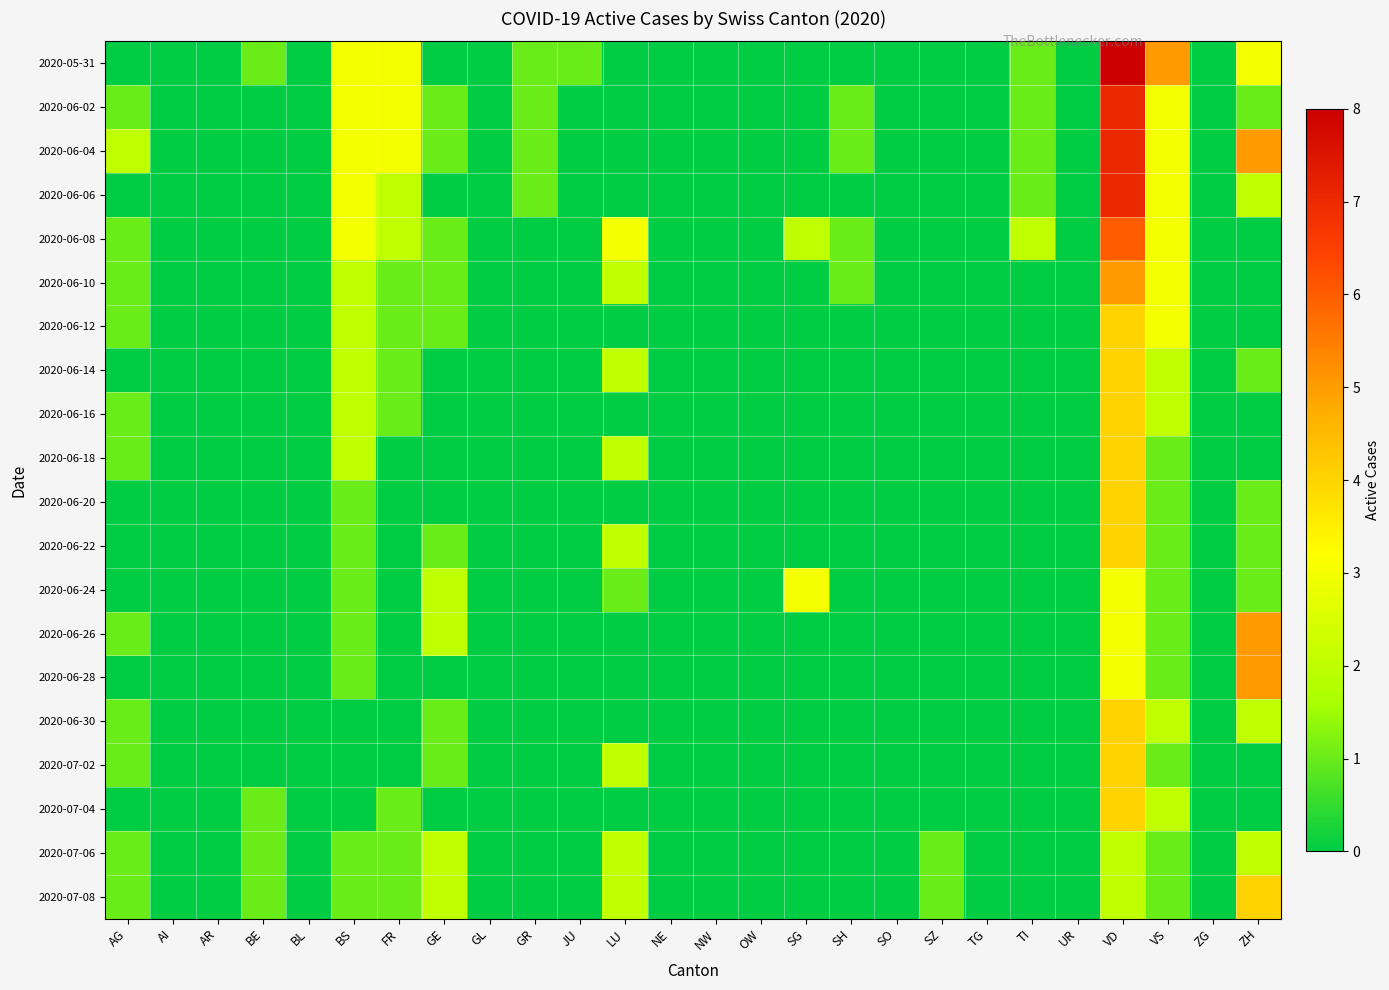

Reading right to left, list all the values displayed in this chart.

2020-05-31: ZH=3	ZG=0	VS=5	VD=8	UR=0	TI=1	TG=0	SZ=0	SO=0	SH=0	SG=0	OW=0	NW=0	NE=0	LU=0	JU=1	GR=1	GL=0	GE=0	FR=3	BS=3	BL=0	BE=1	AR=0	AI=0	AG=0
2020-06-02: ZH=1	ZG=0	VS=3	VD=7	UR=0	TI=1	TG=0	SZ=0	SO=0	SH=1	SG=0	OW=0	NW=0	NE=0	LU=0	JU=0	GR=1	GL=0	GE=1	FR=3	BS=3	BL=0	BE=0	AR=0	AI=0	AG=1
2020-06-04: ZH=5	ZG=0	VS=3	VD=7	UR=0	TI=1	TG=0	SZ=0	SO=0	SH=1	SG=0	OW=0	NW=0	NE=0	LU=0	JU=0	GR=1	GL=0	GE=1	FR=3	BS=3	BL=0	BE=0	AR=0	AI=0	AG=2
2020-06-06: ZH=2	ZG=0	VS=3	VD=7	UR=0	TI=1	TG=0	SZ=0	SO=0	SH=0	SG=0	OW=0	NW=0	NE=0	LU=0	JU=0	GR=1	GL=0	GE=0	FR=2	BS=3	BL=0	BE=0	AR=0	AI=0	AG=0
2020-06-08: ZH=0	ZG=0	VS=3	VD=6	UR=0	TI=2	TG=0	SZ=0	SO=0	SH=1	SG=2	OW=0	NW=0	NE=0	LU=3	JU=0	GR=0	GL=0	GE=1	FR=2	BS=3	BL=0	BE=0	AR=0	AI=0	AG=1
2020-06-10: ZH=0	ZG=0	VS=3	VD=5	UR=0	TI=0	TG=0	SZ=0	SO=0	SH=1	SG=0	OW=0	NW=0	NE=0	LU=2	JU=0	GR=0	GL=0	GE=1	FR=1	BS=2	BL=0	BE=0	AR=0	AI=0	AG=1
2020-06-12: ZH=0	ZG=0	VS=3	VD=4	UR=0	TI=0	TG=0	SZ=0	SO=0	SH=0	SG=0	OW=0	NW=0	NE=0	LU=0	JU=0	GR=0	GL=0	GE=1	FR=1	BS=2	BL=0	BE=0	AR=0	AI=0	AG=1
2020-06-14: ZH=1	ZG=0	VS=2	VD=4	UR=0	TI=0	TG=0	SZ=0	SO=0	SH=0	SG=0	OW=0	NW=0	NE=0	LU=2	JU=0	GR=0	GL=0	GE=0	FR=1	BS=2	BL=0	BE=0	AR=0	AI=0	AG=0
2020-06-16: ZH=0	ZG=0	VS=2	VD=4	UR=0	TI=0	TG=0	SZ=0	SO=0	SH=0	SG=0	OW=0	NW=0	NE=0	LU=0	JU=0	GR=0	GL=0	GE=0	FR=1	BS=2	BL=0	BE=0	AR=0	AI=0	AG=1
2020-06-18: ZH=0	ZG=0	VS=1	VD=4	UR=0	TI=0	TG=0	SZ=0	SO=0	SH=0	SG=0	OW=0	NW=0	NE=0	LU=2	JU=0	GR=0	GL=0	GE=0	FR=0	BS=2	BL=0	BE=0	AR=0	AI=0	AG=1
2020-06-20: ZH=1	ZG=0	VS=1	VD=4	UR=0	TI=0	TG=0	SZ=0	SO=0	SH=0	SG=0	OW=0	NW=0	NE=0	LU=0	JU=0	GR=0	GL=0	GE=0	FR=0	BS=1	BL=0	BE=0	AR=0	AI=0	AG=0
2020-06-22: ZH=1	ZG=0	VS=1	VD=4	UR=0	TI=0	TG=0	SZ=0	SO=0	SH=0	SG=0	OW=0	NW=0	NE=0	LU=2	JU=0	GR=0	GL=0	GE=1	FR=0	BS=1	BL=0	BE=0	AR=0	AI=0	AG=0
2020-06-24: ZH=1	ZG=0	VS=1	VD=3	UR=0	TI=0	TG=0	SZ=0	SO=0	SH=0	SG=3	OW=0	NW=0	NE=0	LU=1	JU=0	GR=0	GL=0	GE=2	FR=0	BS=1	BL=0	BE=0	AR=0	AI=0	AG=0
2020-06-26: ZH=5	ZG=0	VS=1	VD=3	UR=0	TI=0	TG=0	SZ=0	SO=0	SH=0	SG=0	OW=0	NW=0	NE=0	LU=0	JU=0	GR=0	GL=0	GE=2	FR=0	BS=1	BL=0	BE=0	AR=0	AI=0	AG=1
2020-06-28: ZH=5	ZG=0	VS=1	VD=3	UR=0	TI=0	TG=0	SZ=0	SO=0	SH=0	SG=0	OW=0	NW=0	NE=0	LU=0	JU=0	GR=0	GL=0	GE=0	FR=0	BS=1	BL=0	BE=0	AR=0	AI=0	AG=0
2020-06-30: ZH=2	ZG=0	VS=2	VD=4	UR=0	TI=0	TG=0	SZ=0	SO=0	SH=0	SG=0	OW=0	NW=0	NE=0	LU=0	JU=0	GR=0	GL=0	GE=1	FR=0	BS=0	BL=0	BE=0	AR=0	AI=0	AG=1
2020-07-02: ZH=0	ZG=0	VS=1	VD=4	UR=0	TI=0	TG=0	SZ=0	SO=0	SH=0	SG=0	OW=0	NW=0	NE=0	LU=2	JU=0	GR=0	GL=0	GE=1	FR=0	BS=0	BL=0	BE=0	AR=0	AI=0	AG=1
2020-07-04: ZH=0	ZG=0	VS=2	VD=4	UR=0	TI=0	TG=0	SZ=0	SO=0	SH=0	SG=0	OW=0	NW=0	NE=0	LU=0	JU=0	GR=0	GL=0	GE=0	FR=1	BS=0	BL=0	BE=1	AR=0	AI=0	AG=0
2020-07-06: ZH=2	ZG=0	VS=1	VD=2	UR=0	TI=0	TG=0	SZ=1	SO=0	SH=0	SG=0	OW=0	NW=0	NE=0	LU=2	JU=0	GR=0	GL=0	GE=2	FR=1	BS=1	BL=0	BE=1	AR=0	AI=0	AG=1
2020-07-08: ZH=4	ZG=0	VS=1	VD=2	UR=0	TI=0	TG=0	SZ=1	SO=0	SH=0	SG=0	OW=0	NW=0	NE=0	LU=2	JU=0	GR=0	GL=0	GE=2	FR=1	BS=1	BL=0	BE=1	AR=0	AI=0	AG=1